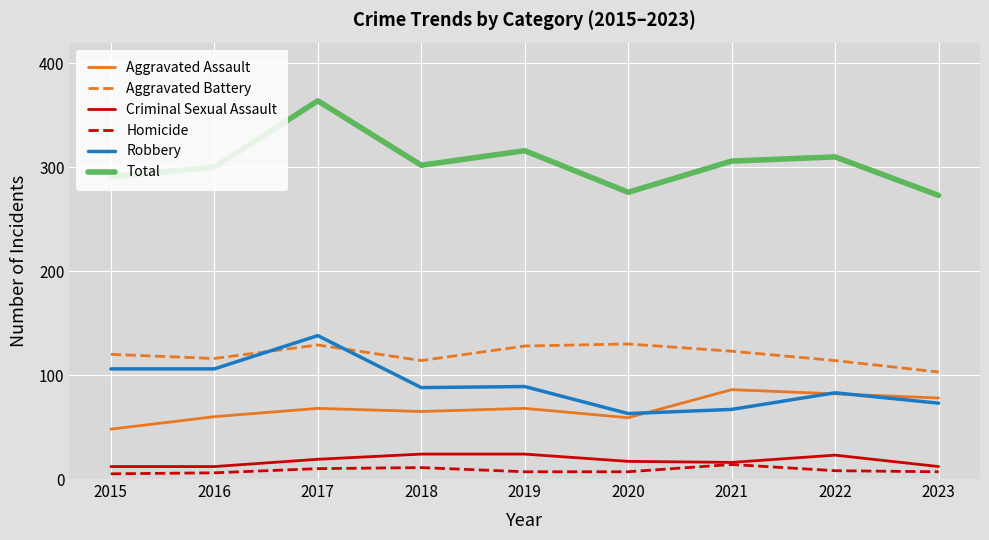

True or false: Aggravated Battery and Total cross at least once.

False